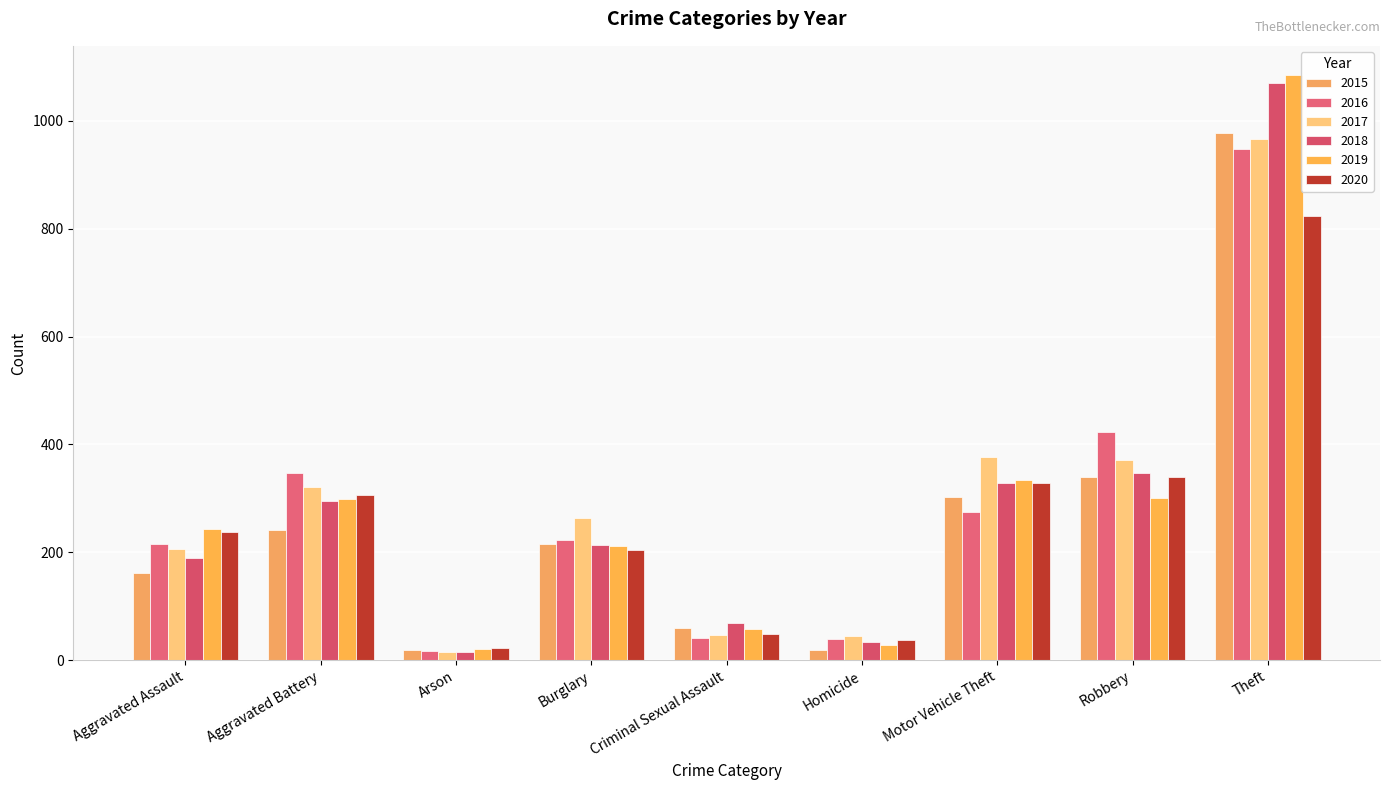

What position from the left is Robbery?

8